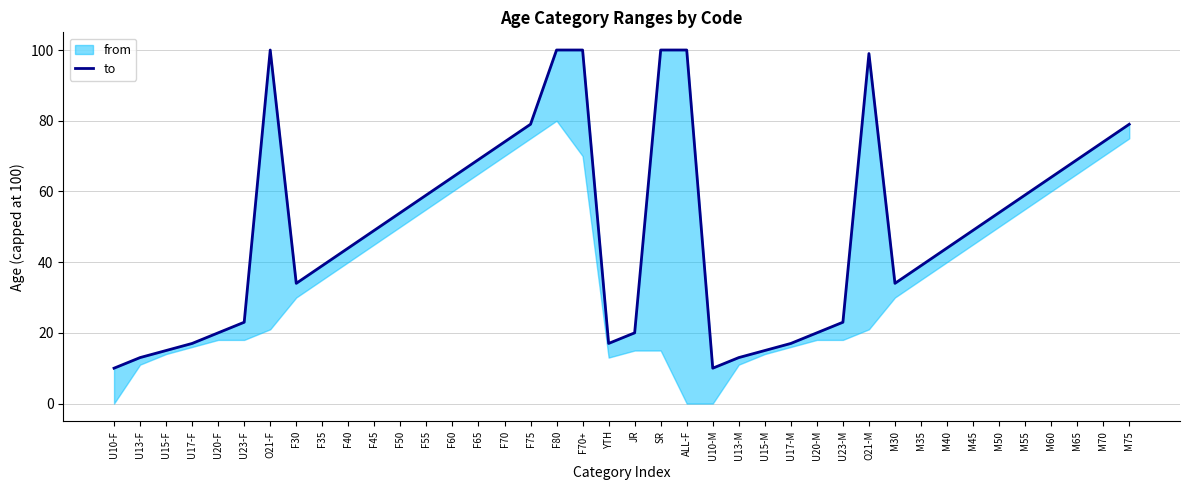

True or false: the data has more than 2 interior local peaks.

False